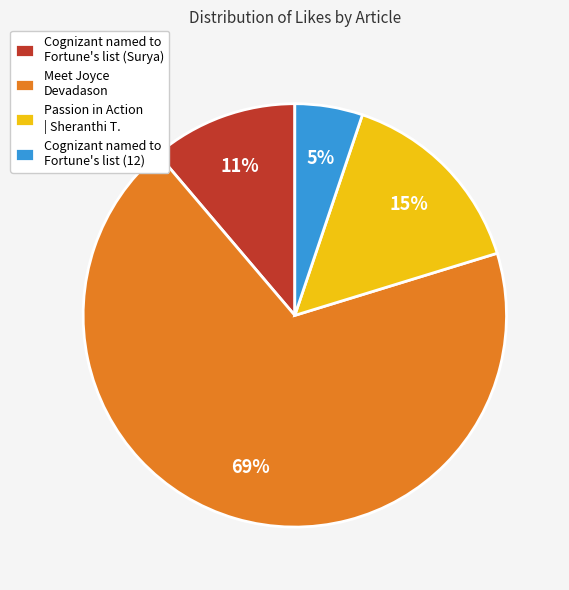

Which slice is the largest?

Meet Joyce Devadason